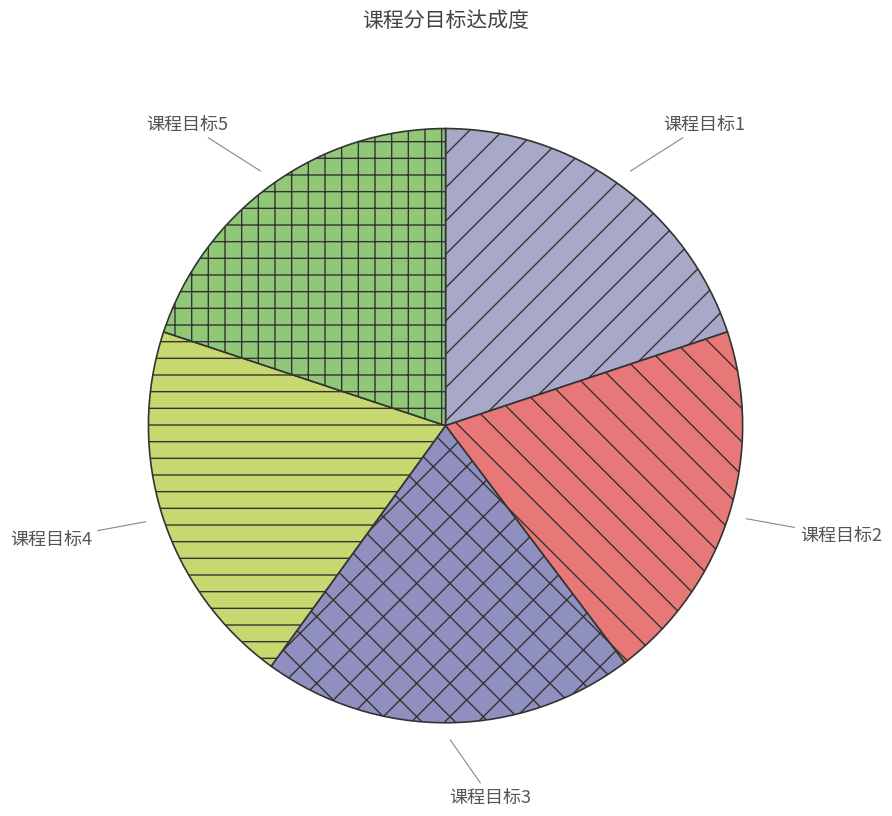

What is the ratio of the value at 课程目标4 to the value at 课程目标3?

1.0